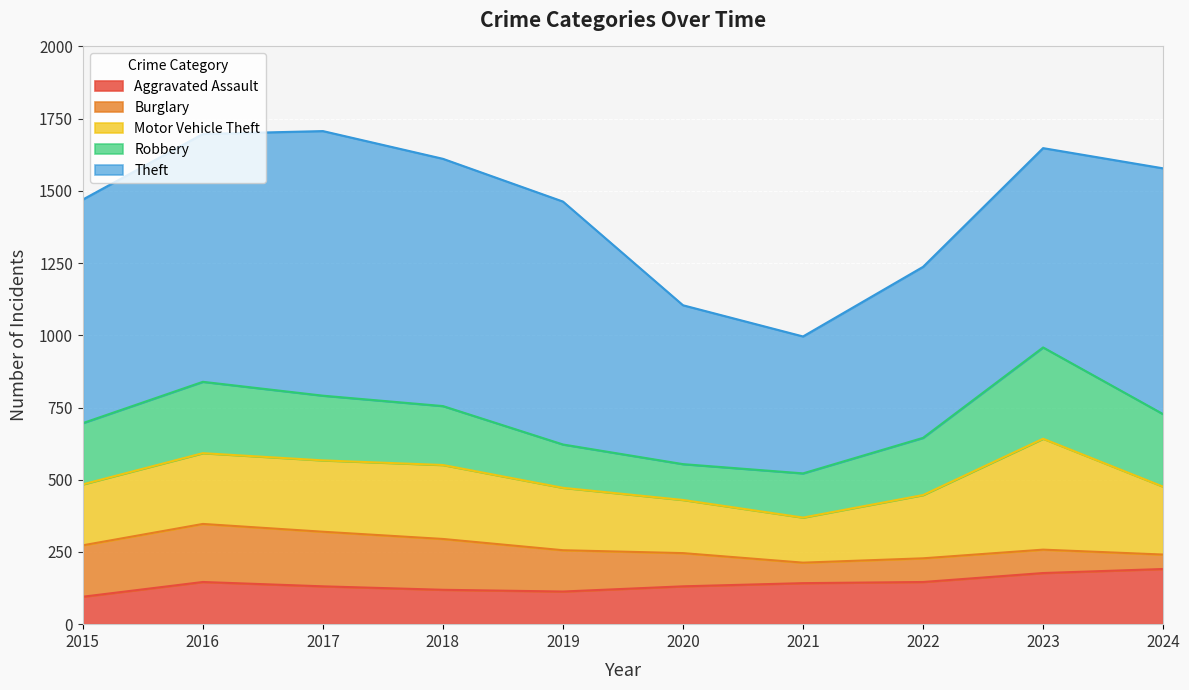

What is the average value of the Robbery series?

208